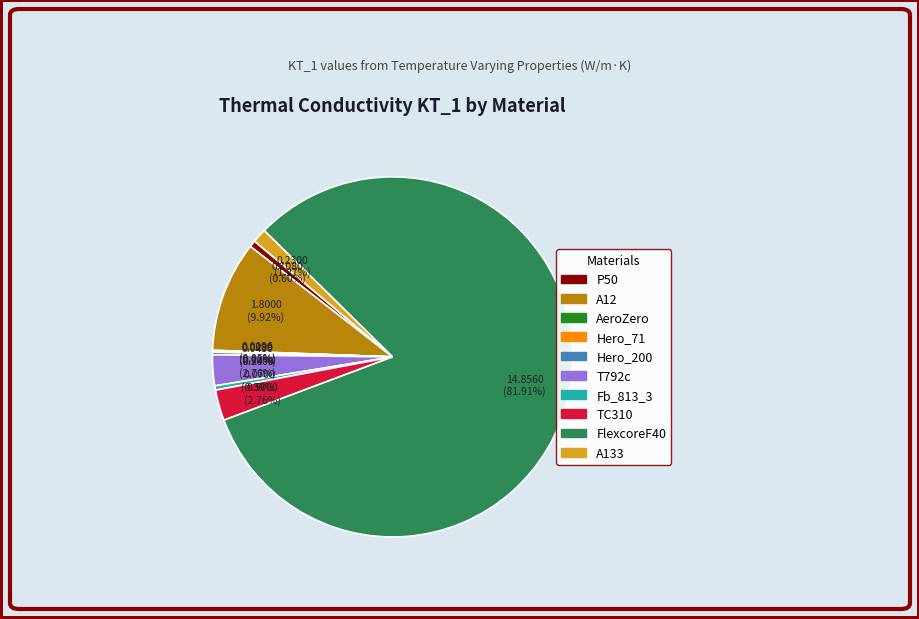

To the nearest percent, what is the difference between the largest and smallest slice percentages?

82%